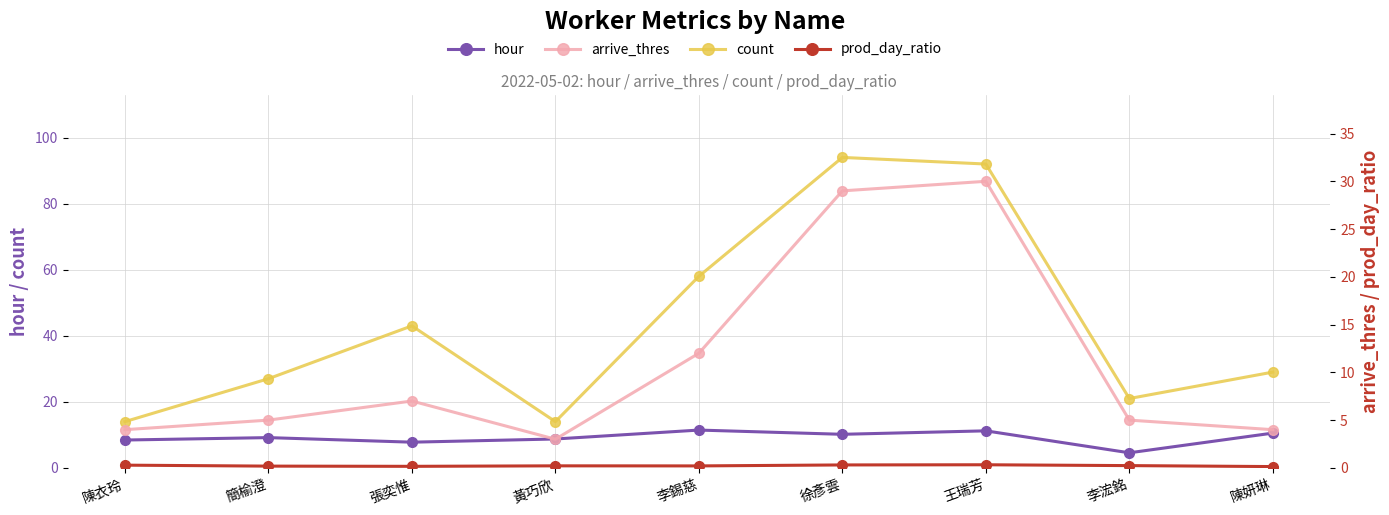

True or false: hour and count intersect in this chart.

False